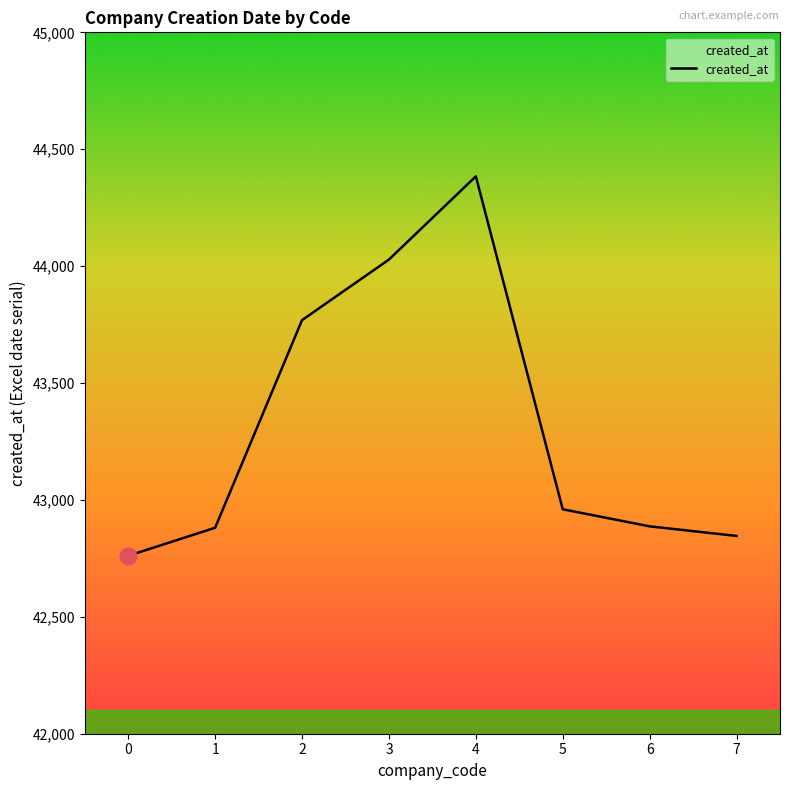

The chart shows a value of 43769 at 2. True or false?

True